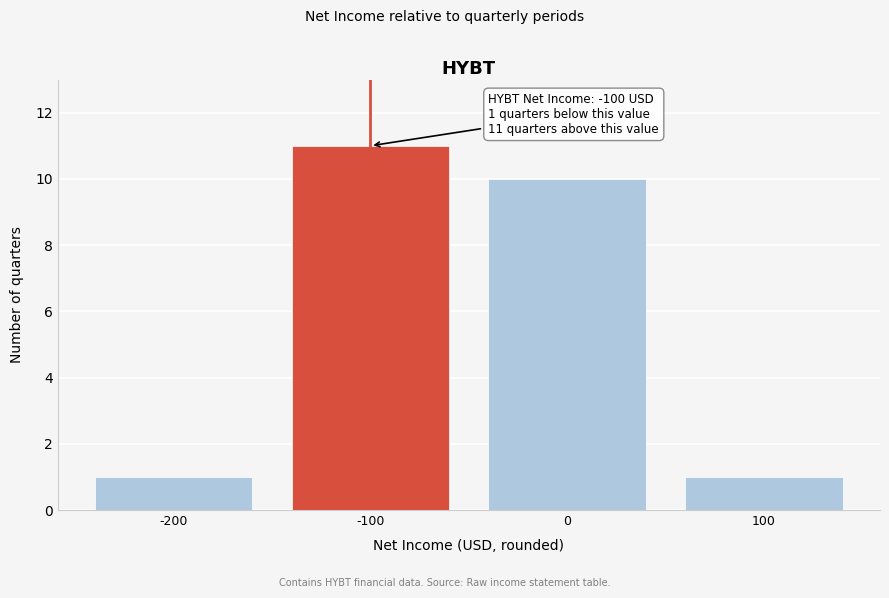

Reading left to right, transcribe all the data shown in this chart.

-200=1	-100=11	0=10	100=1